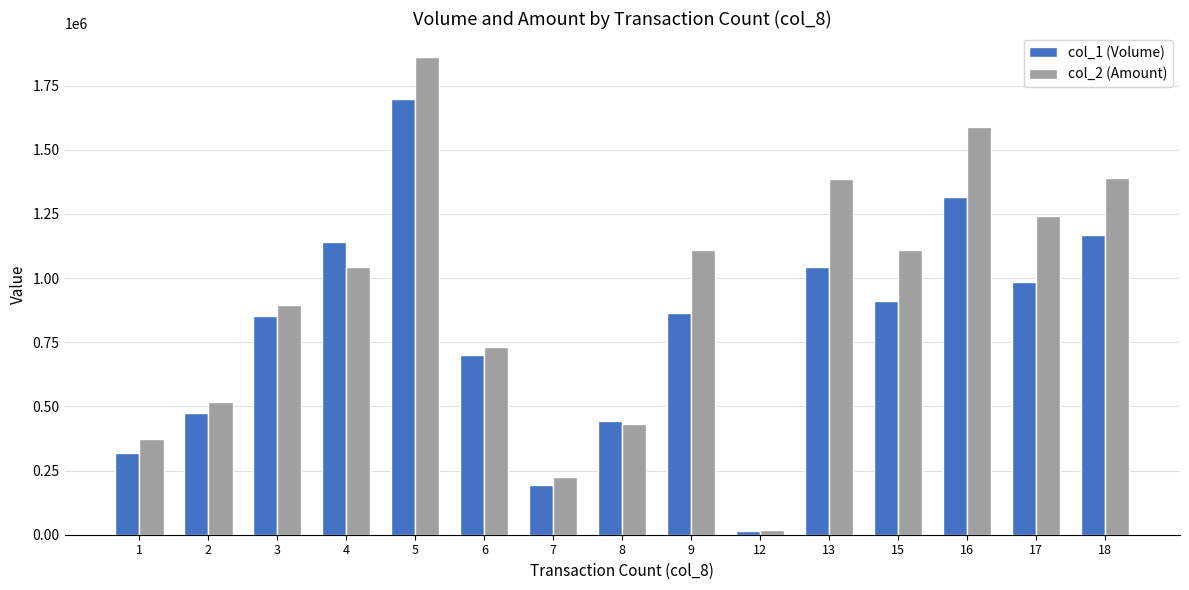

What are all the series names shown in the legend?

col_1 (Volume), col_2 (Amount)